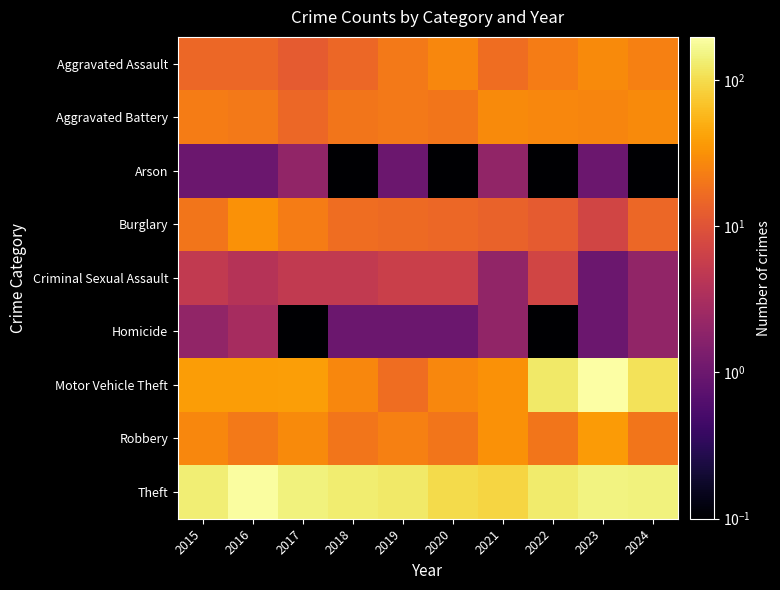

Reading left to right, list all the values displayed in this chart.

Aggravated Assault: 2015=15.0	2016=15.0	2017=12.0	2018=15.0	2019=21.0	2020=27.0	2021=17.0	2022=22.0	2023=28.0	2024=24.0
Aggravated Battery: 2015=22.0	2016=21.0	2017=15.0	2018=20.0	2019=21.0	2020=20.0	2021=28.0	2022=27.0	2023=26.0	2024=28.0
Arson: 2015=1.0	2016=1.0	2017=2.0	2018=0.1	2019=1.0	2020=0.1	2021=2.0	2022=0.1	2023=1.0	2024=0.1
Burglary: 2015=20.0	2016=32.0	2017=22.0	2018=17.0	2019=16.0	2020=15.0	2021=14.0	2022=12.0	2023=7.0	2024=15.0
Criminal Sexual Assault: 2015=5.0	2016=4.0	2017=5.0	2018=5.0	2019=6.0	2020=6.0	2021=2.0	2022=7.0	2023=1.0	2024=2.0
Homicide: 2015=2.0	2016=3.0	2017=0.1	2018=1.0	2019=1.0	2020=1.0	2021=2.0	2022=0.1	2023=1.0	2024=2.0
Motor Vehicle Theft: 2015=38.0	2016=38.0	2017=39.0	2018=27.0	2019=17.0	2020=27.0	2021=32.0	2022=124.0	2023=197.0	2024=109.0
Robbery: 2015=27.0	2016=21.0	2017=28.0	2018=20.0	2019=24.0	2020=20.0	2021=32.0	2022=20.0	2023=37.0	2024=20.0
Theft: 2015=135.0	2016=190.0	2017=143.0	2018=131.0	2019=126.0	2020=97.0	2021=91.0	2022=127.0	2023=150.0	2024=143.0